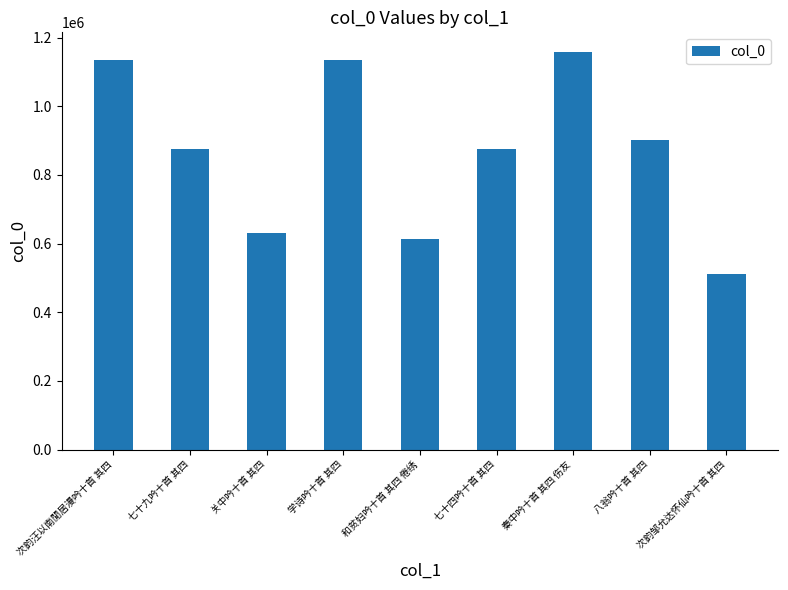

What is the difference between the values at 次韵邹允达怀仙吟十首 其四 and 关中吟十首 其四?

119523